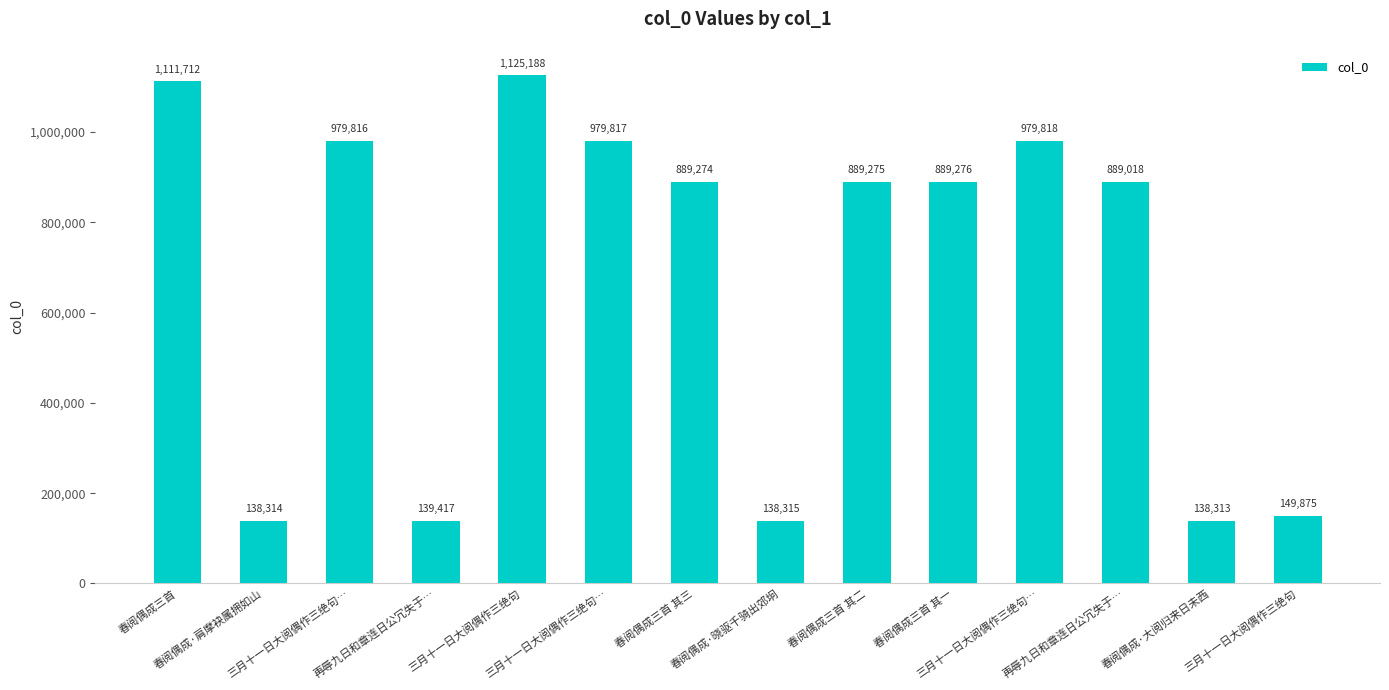

Count the number of data series in this chart.

1